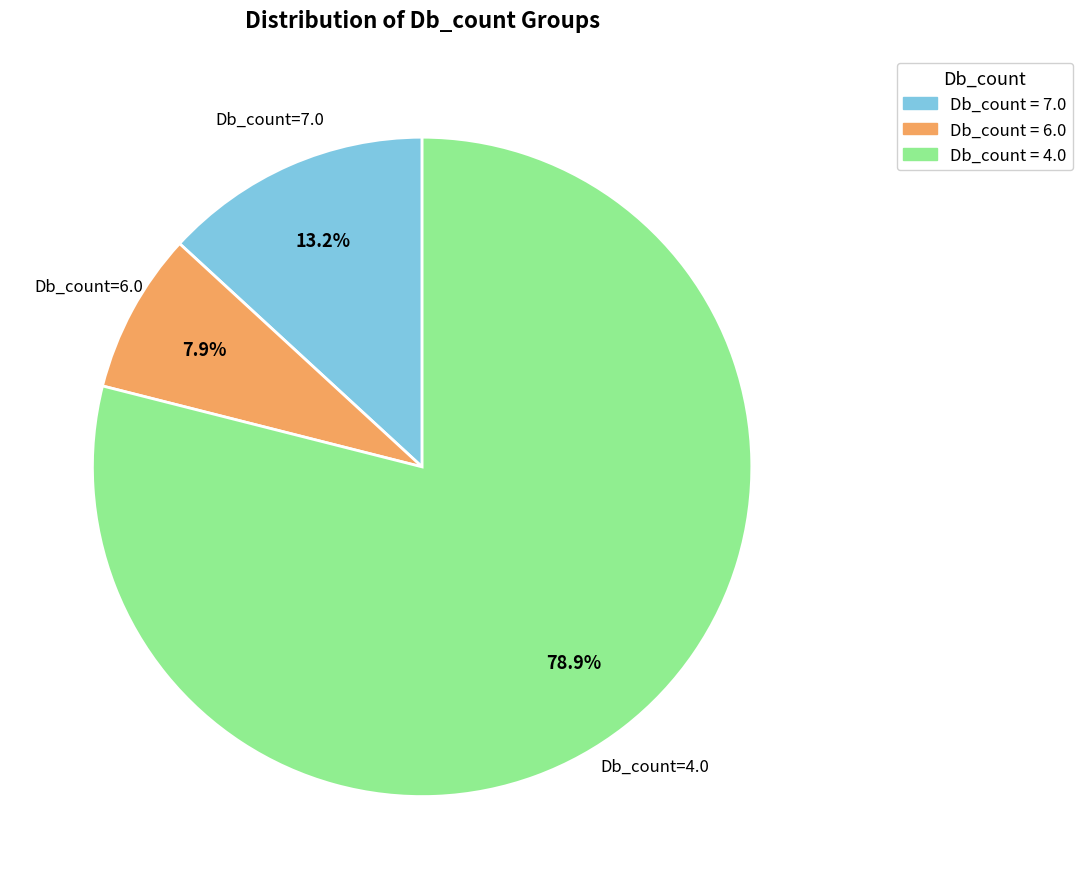

How many segments does this pie chart have?

3